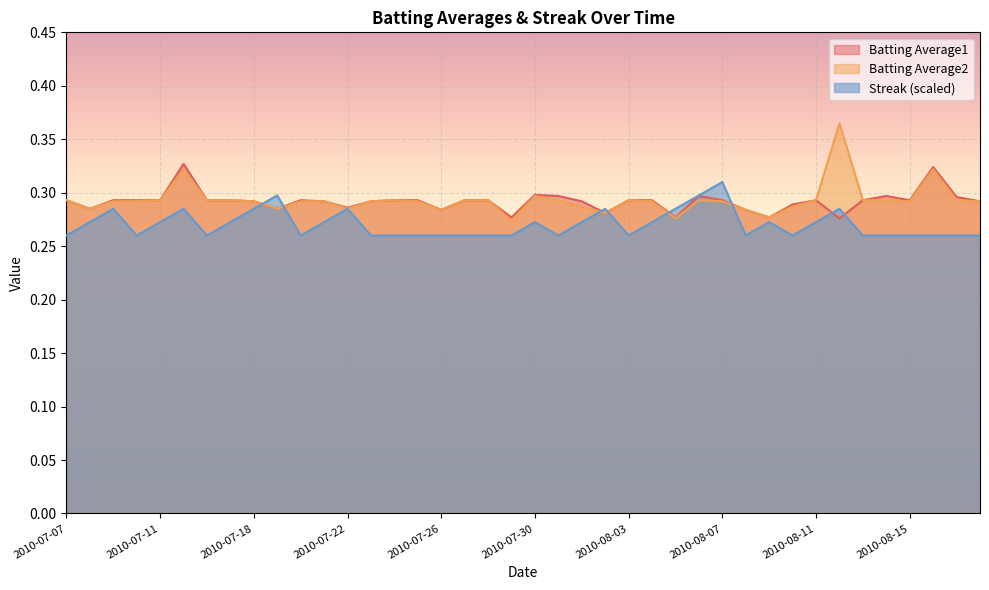

What is the label of the 25th point from the right?

2010-07-25